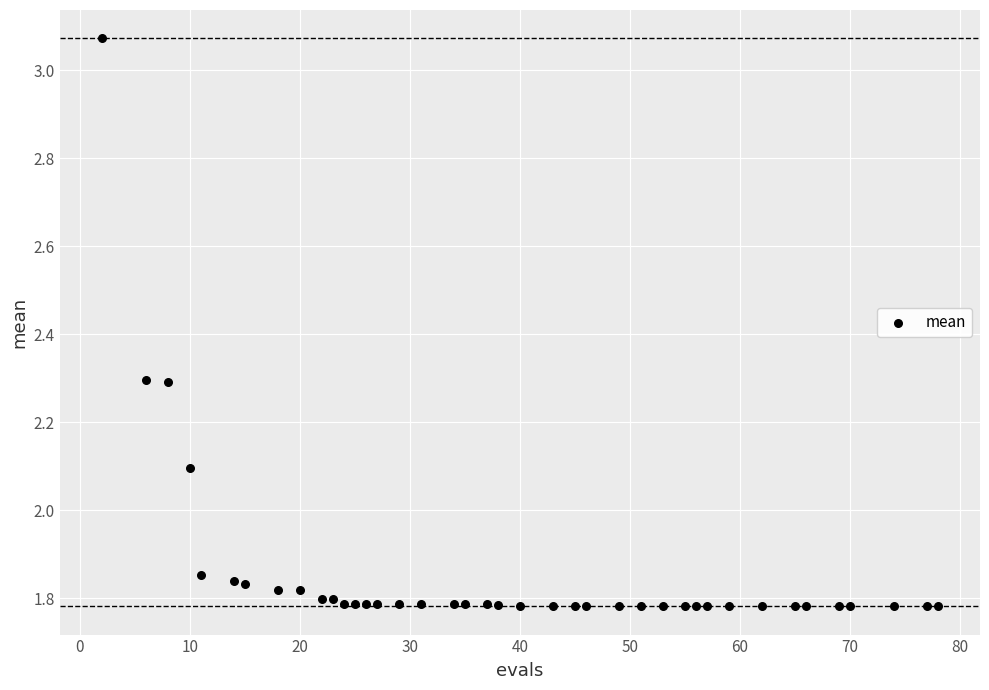

What Y value in the scatter plot is closest to 2?

2.1